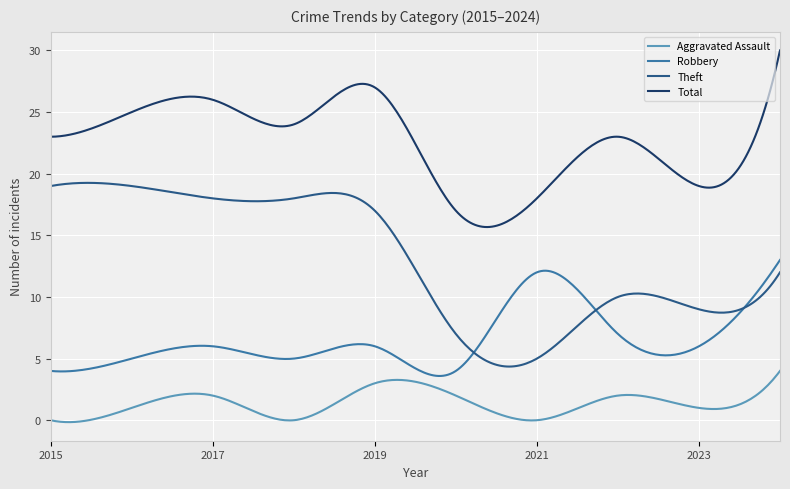

How many lines are shown in the chart?

4